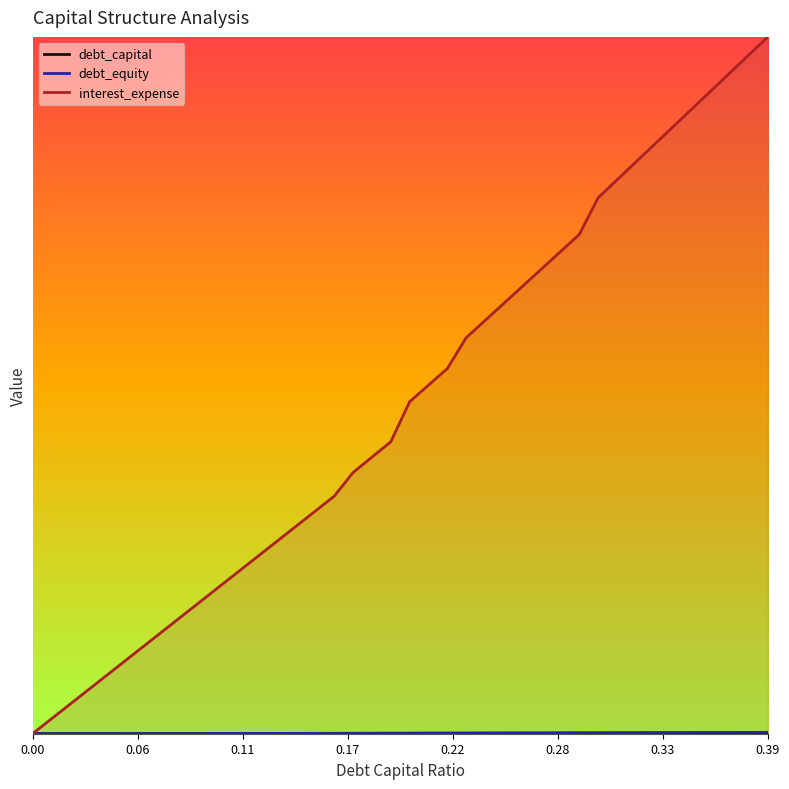

How many values in the interest_expense series exceed 0?

39